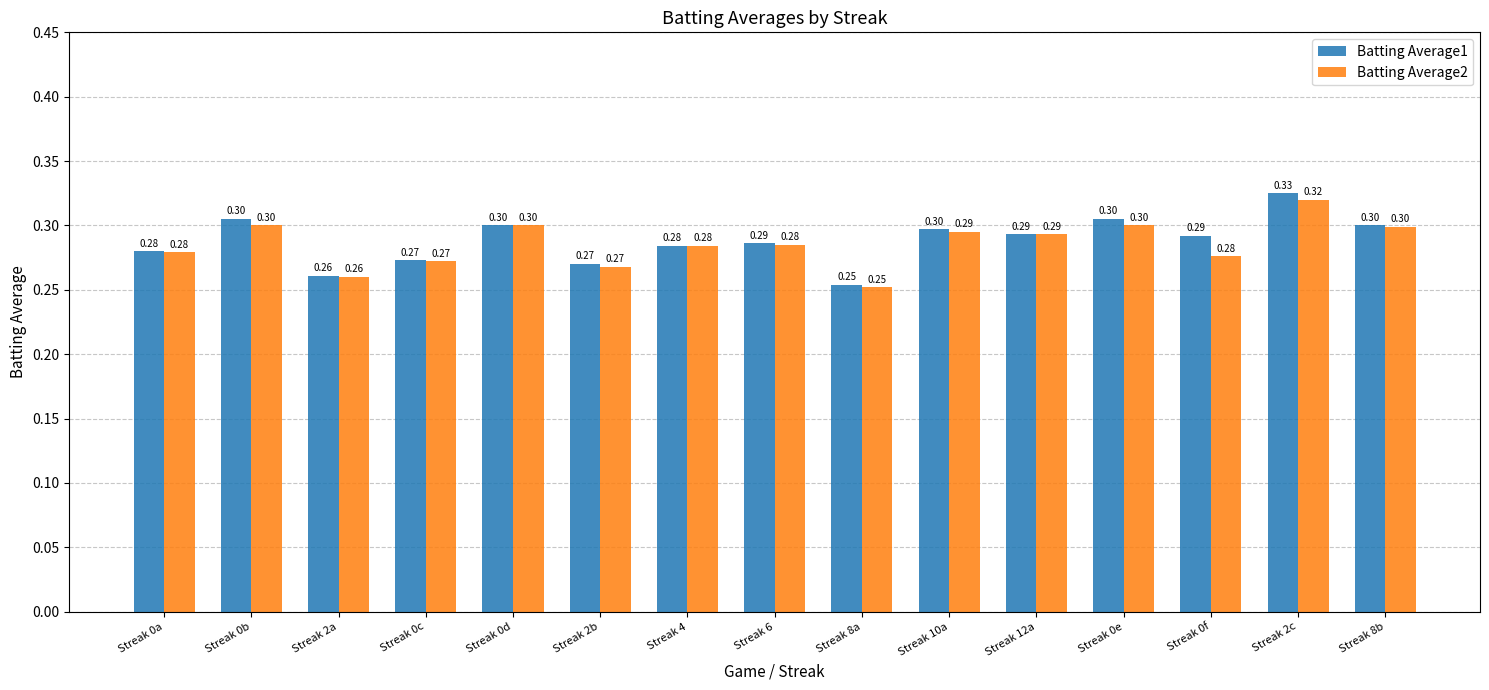

Count the number of data series in this chart.

2